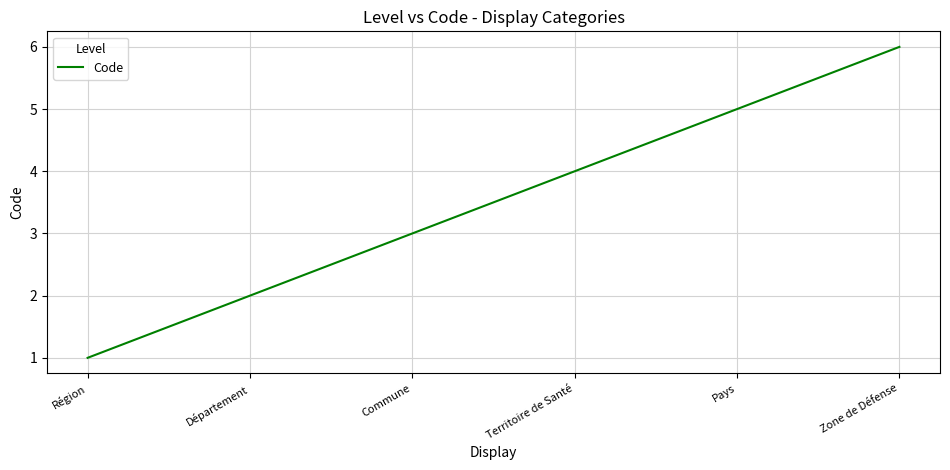

What is the minimum value shown in the chart?

1